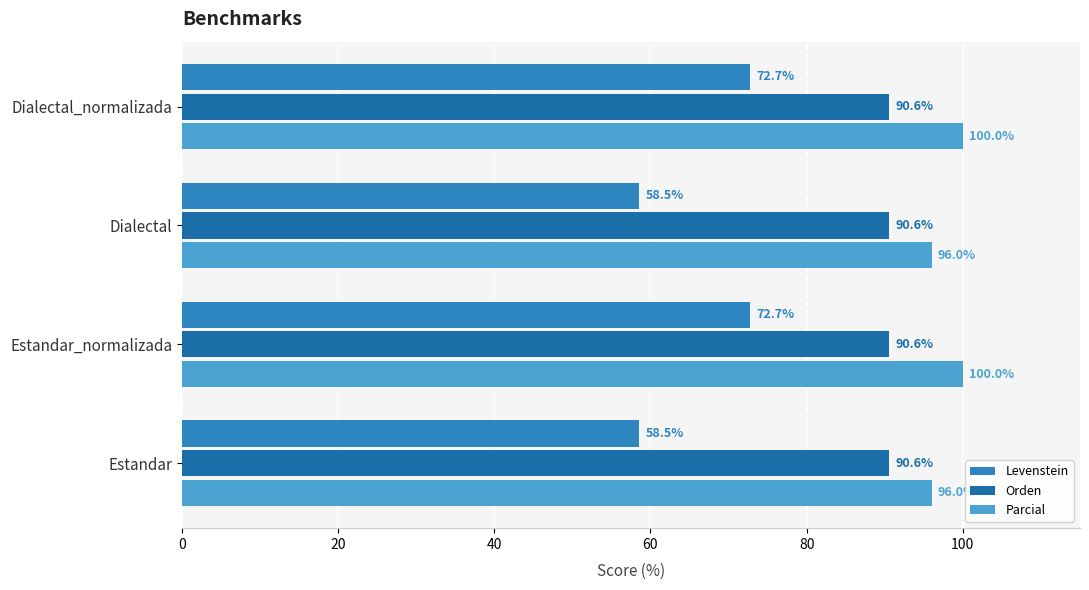

How many distinct data groups are displayed?

3